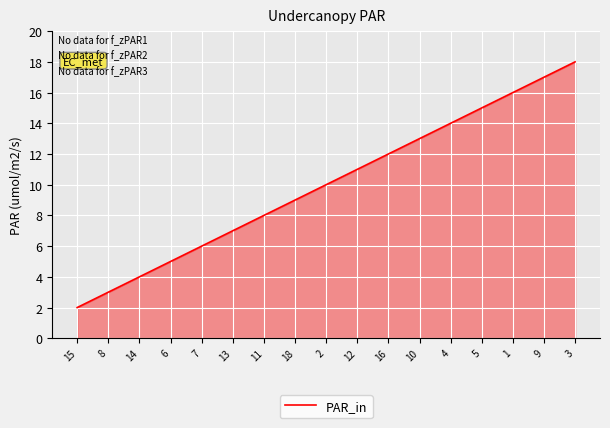

Between 14 and 2, which is larger?

2